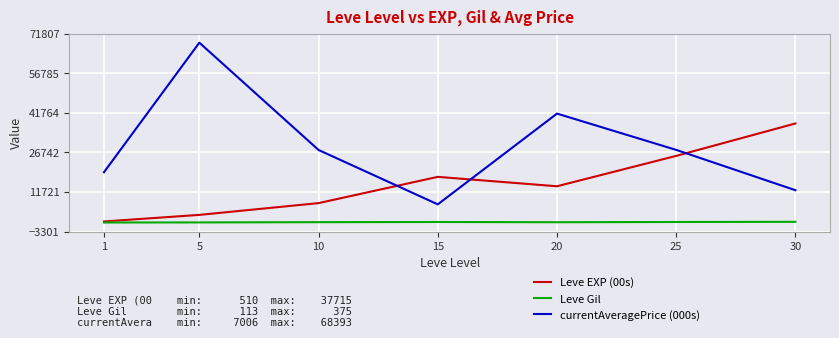

Is this an area chart (filled region under the line)?

No